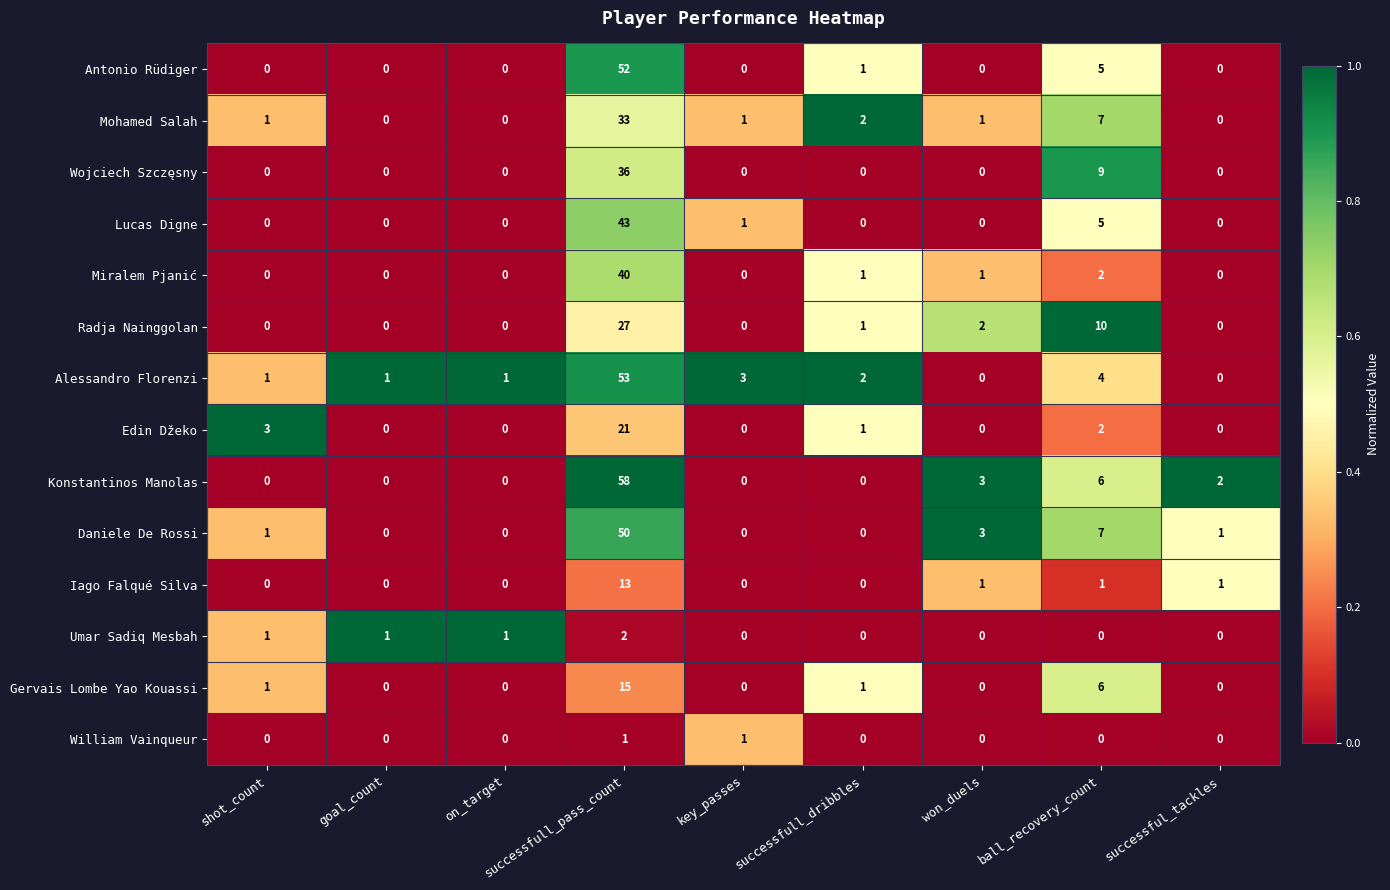

Rank the series by their maximum value, from lowest to highest.

William Vainqueur, Umar Sadiq Mesbah, Iago Falqué Silva, Gervais Lombe Yao Kouassi, Edin Džeko, Radja Nainggolan, Mohamed Salah, Wojciech Szczęsny, Miralem Pjanić, Lucas Digne, Daniele De Rossi, Antonio Rüdiger, Alessandro Florenzi, Konstantinos Manolas